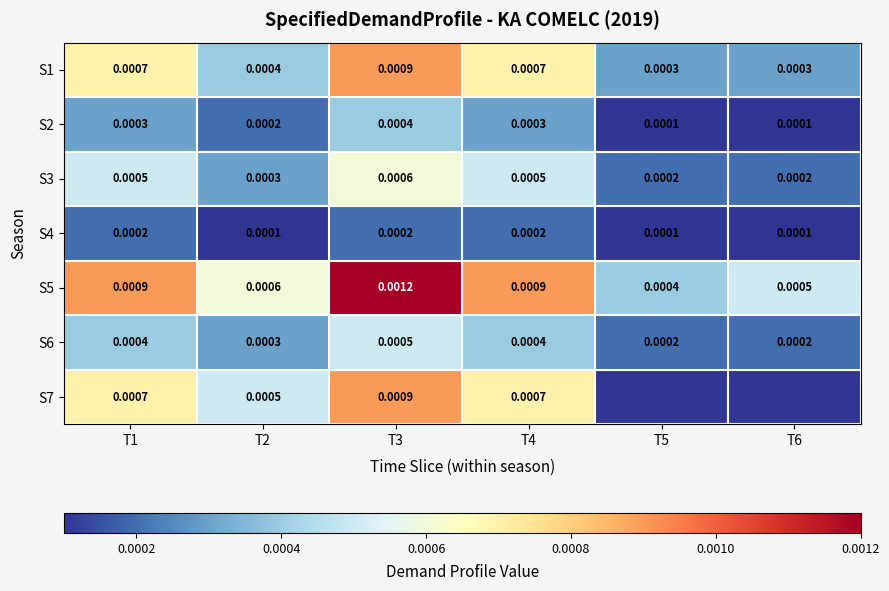

Which category has the lowest value across all series?

T5